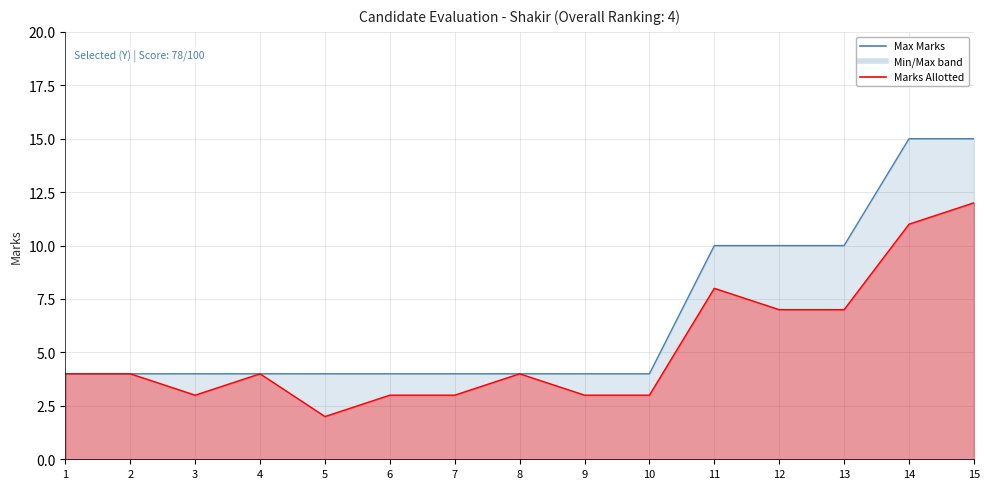

Reading left to right, list all the values displayed in this chart.

Marks Allotted: 1=4	2=4	3=3	4=4	5=2	6=3	7=3	8=4	9=3	10=3	11=8	12=7	13=7	14=11	15=12
Max Marks: 1=4	2=4	3=4	4=4	5=4	6=4	7=4	8=4	9=4	10=4	11=10	12=10	13=10	14=15	15=15